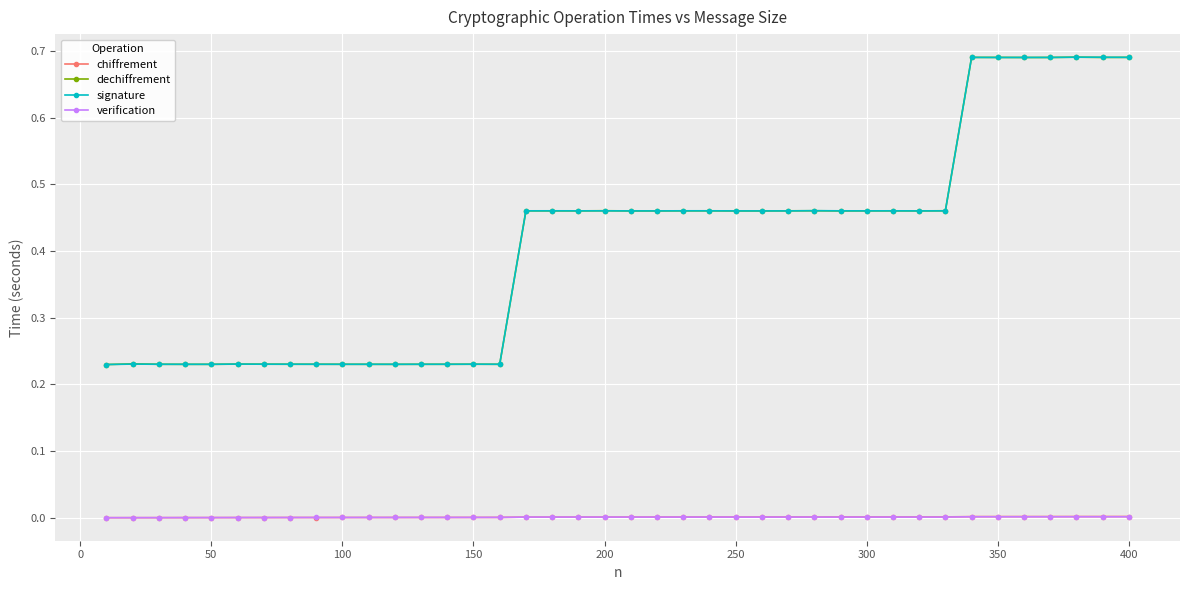

True or false: verification has more than 0 points higher than both neighbors.

True